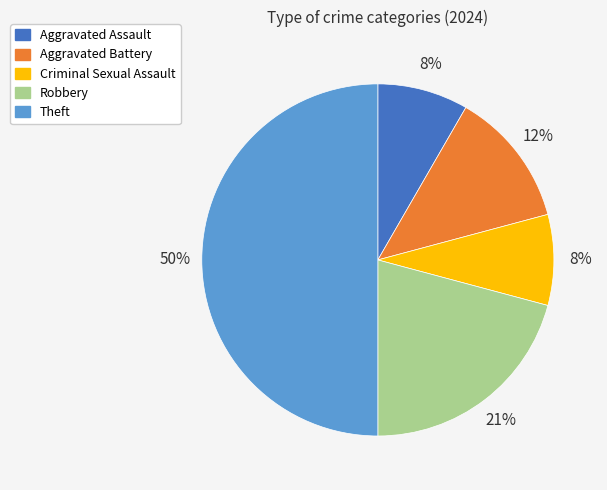

Which has a higher value, Aggravated Battery or Criminal Sexual Assault?

Aggravated Battery